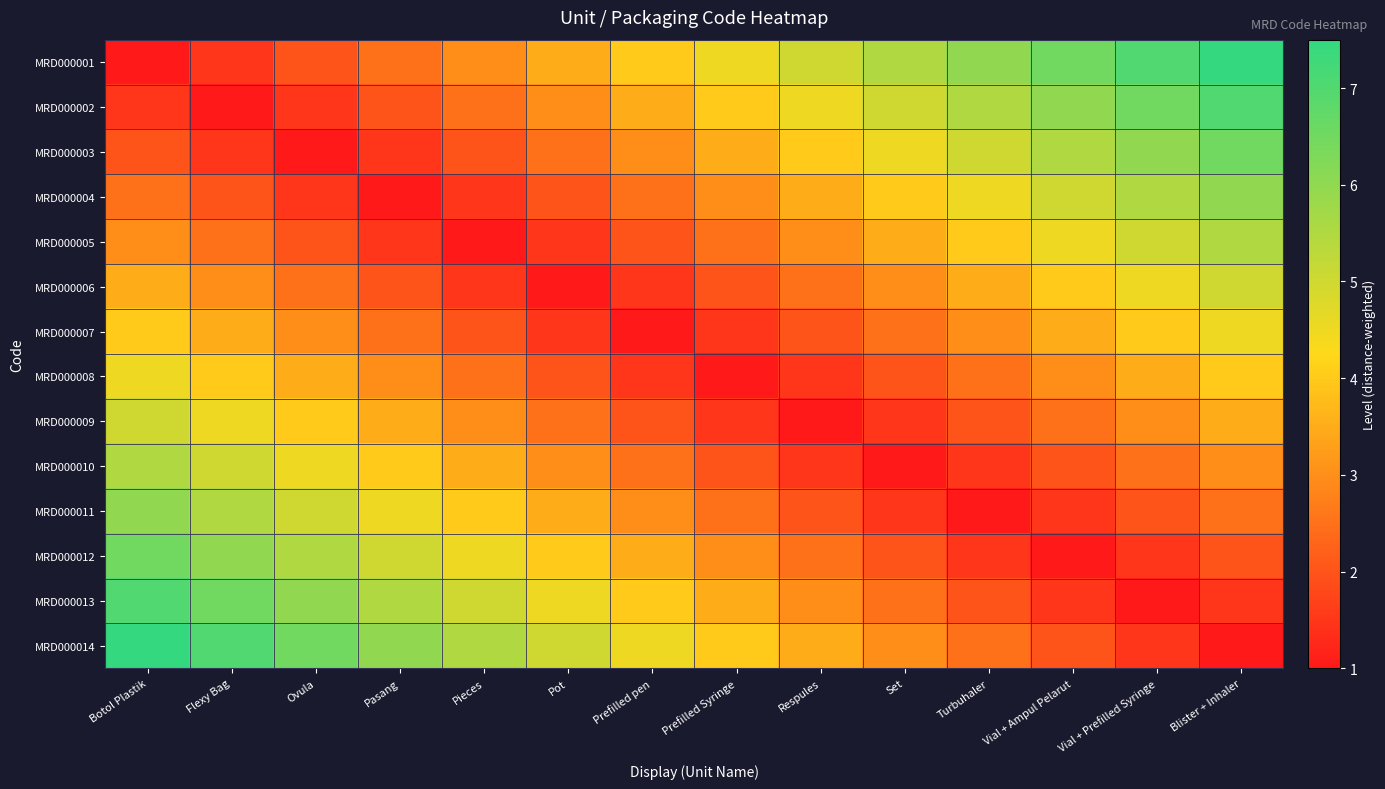

Which label corresponds to the smallest value in the chart?

Botol Plastik